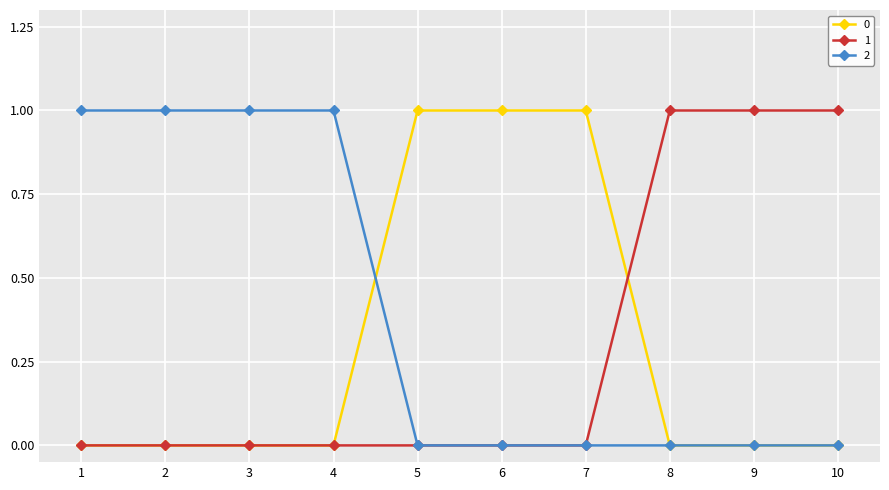

Is it true that 1 equals 2 at 8?

False